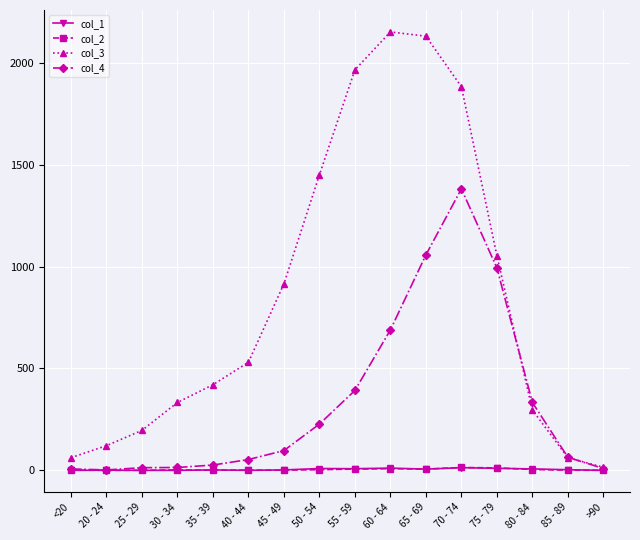

Which series has the widest spread of values?

col_3